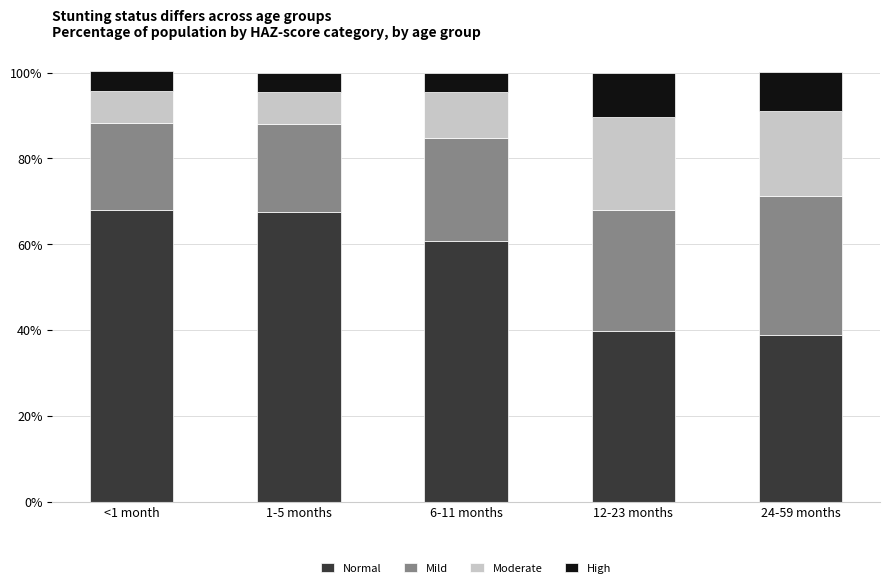

Are the bars grouped side by side (vs. stacked)?

No